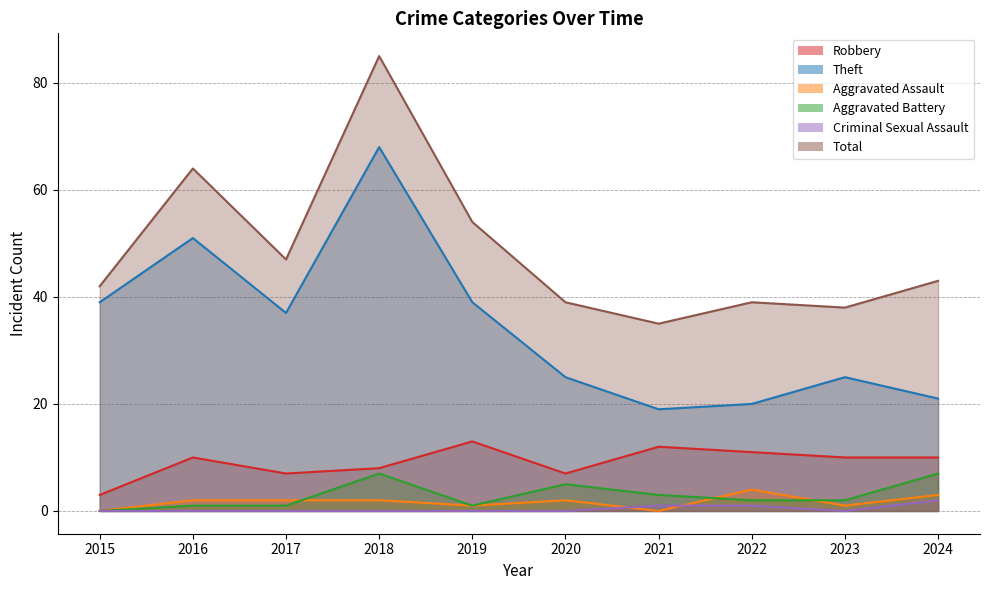

What are all the series names shown in the legend?

Robbery, Theft, Aggravated Assault, Aggravated Battery, Criminal Sexual Assault, Total